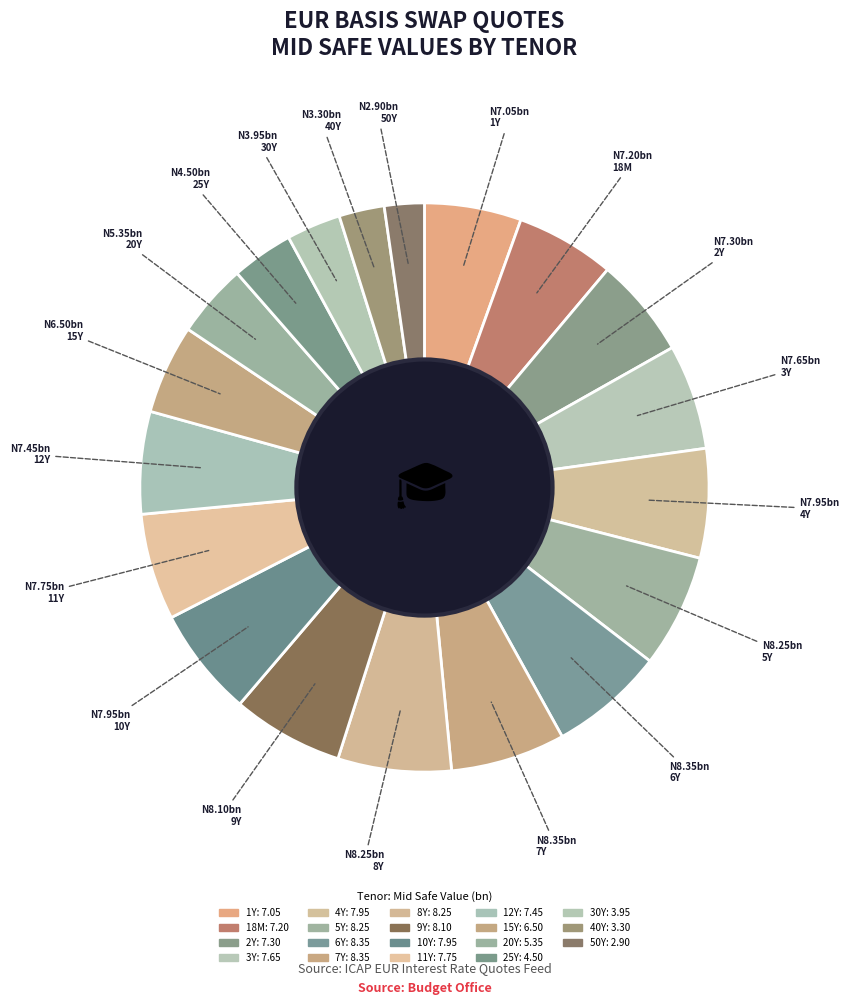

Do 4Y and 9Y together represent more than half of the pie?

No